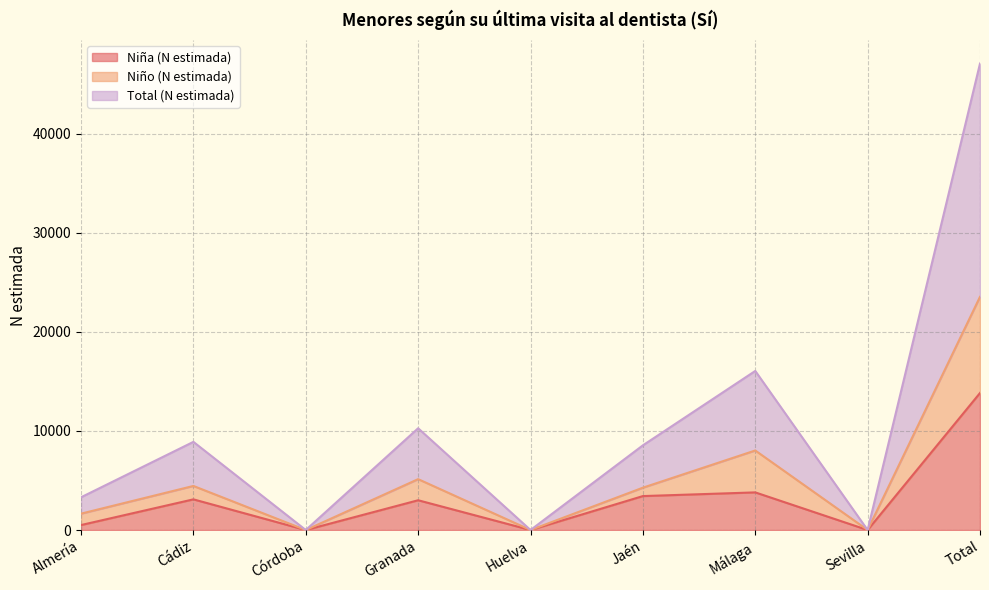

Which series has the largest total across all categories?

Total (N estimada)